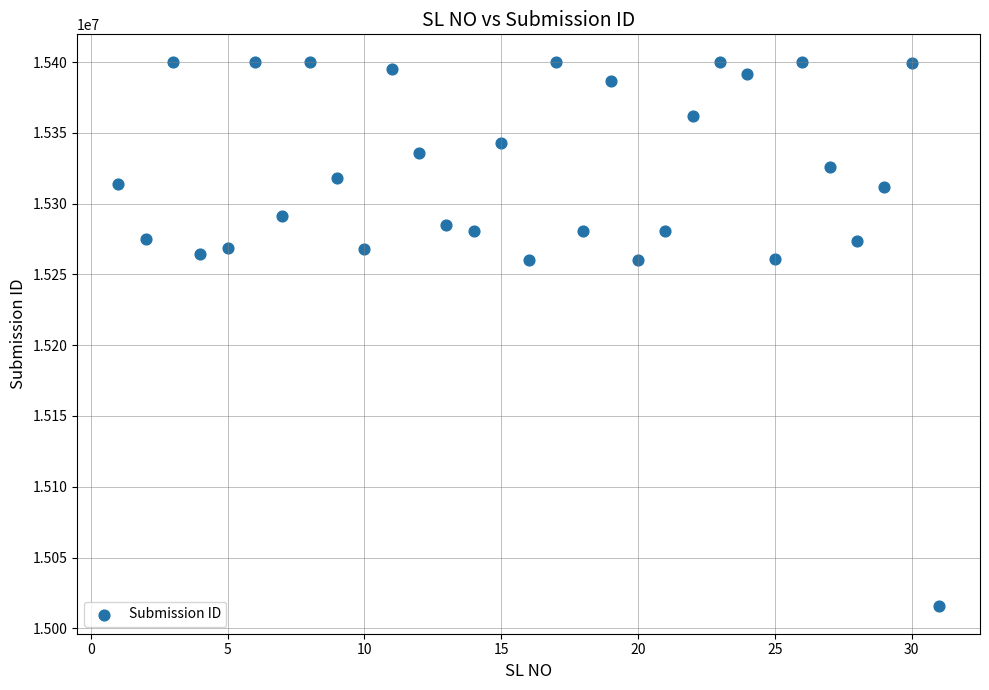

What is the range of Y values (max minus min)?

384901